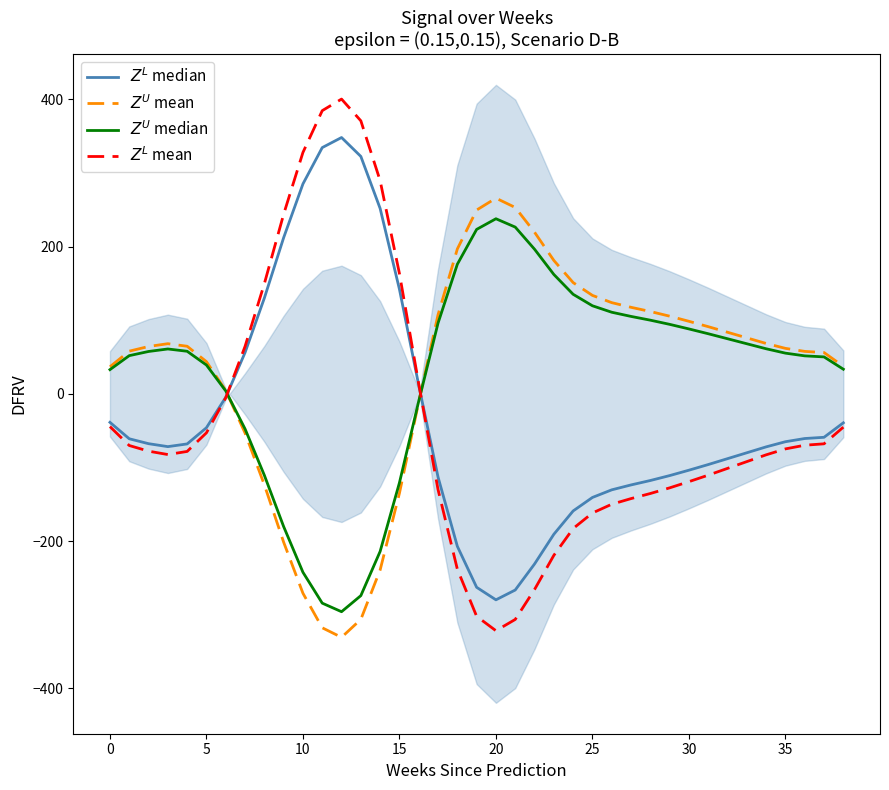

Read the $Z^U$ median value at 14.

-213.9